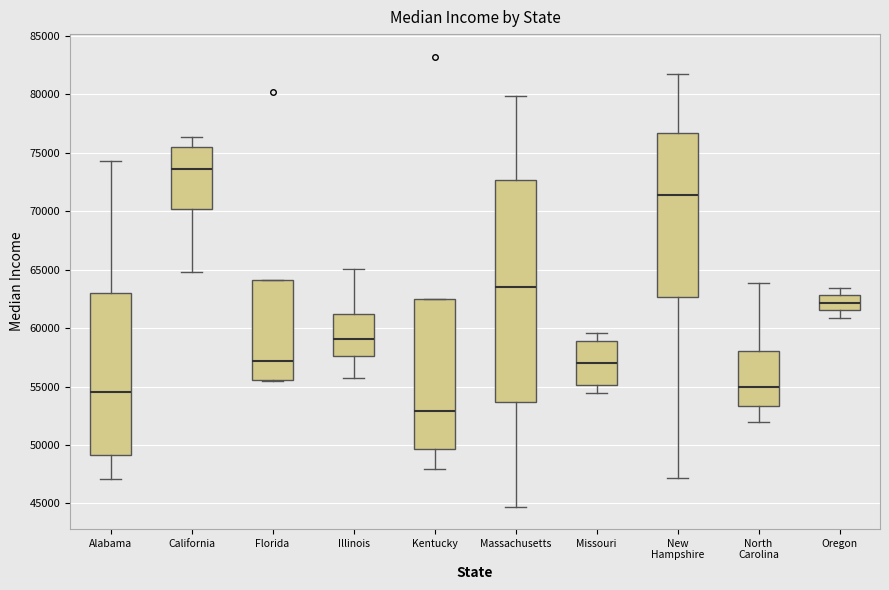

Where does the median line of the box for Illinois sit on the y-axis? The values are not printed on the chart, so give them approximately, as read against the axis.

59000